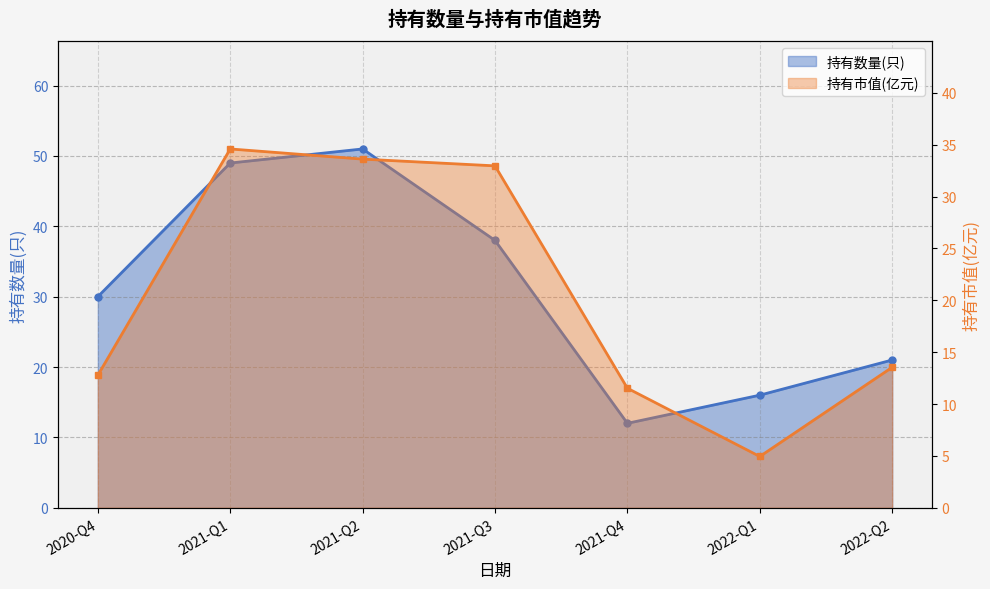

How many interior local peaks does the 持有数量(只) series have?

1